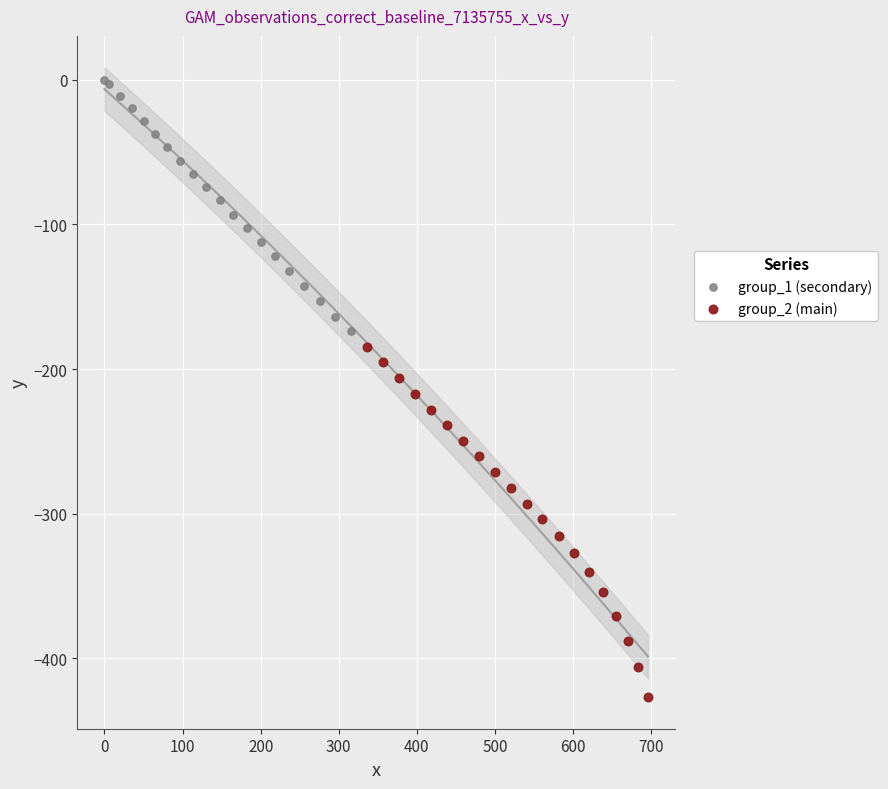

Which series contains the lowest Y value?

group_2 (main)